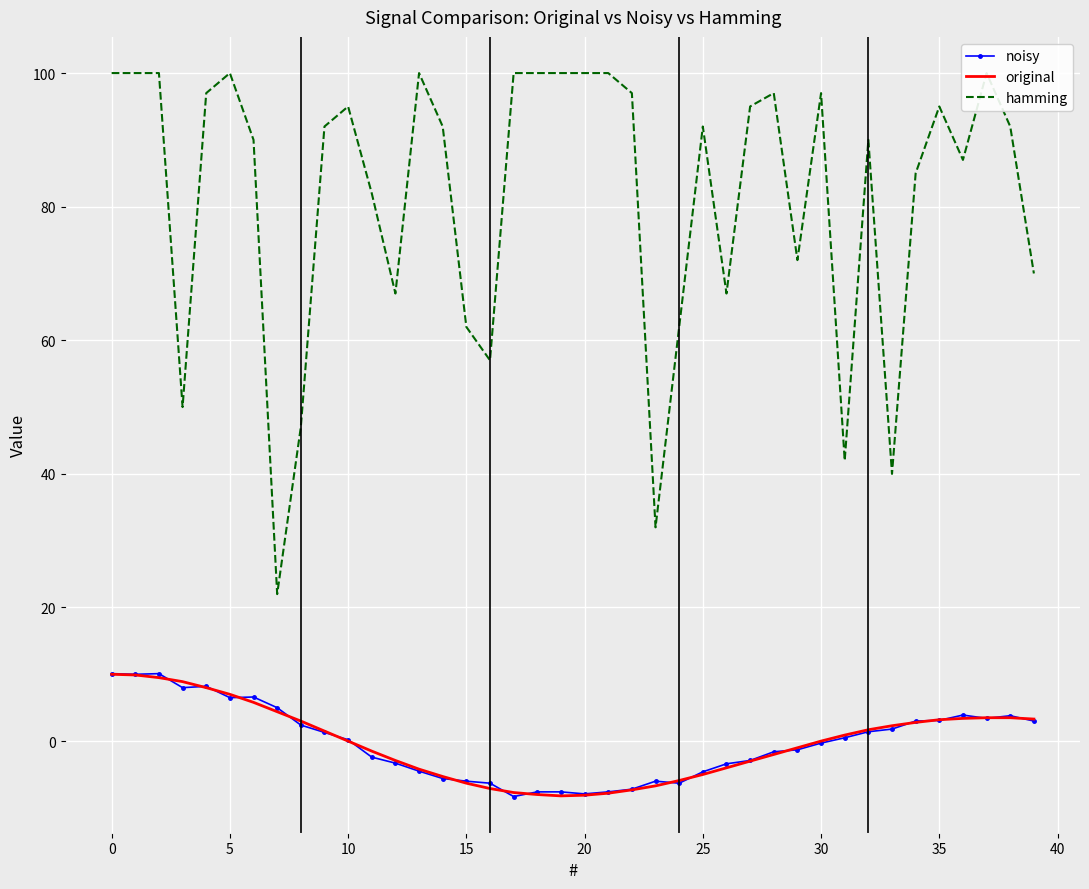

The value of original at 15 is -10.7. True or false?

False